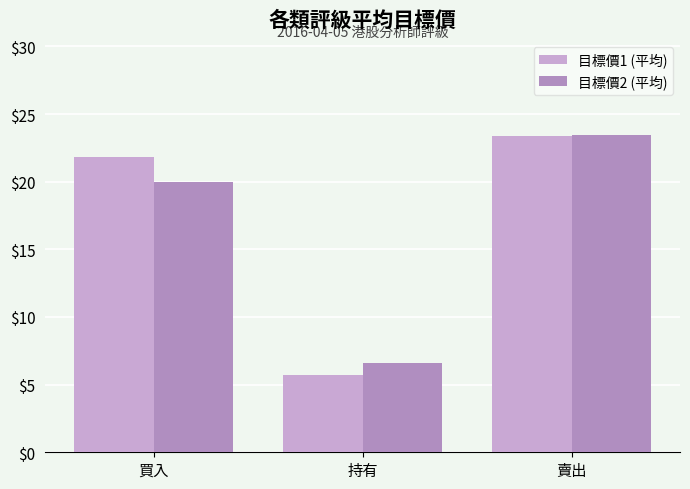

How many data points does each series have?

3